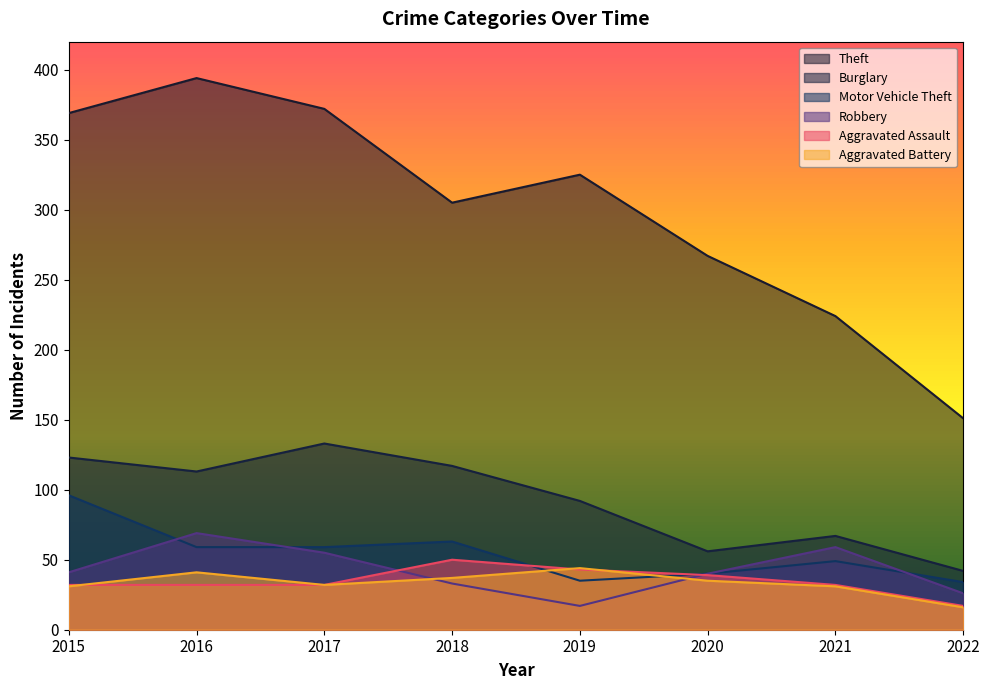

Which series has the largest total across all categories?

Theft